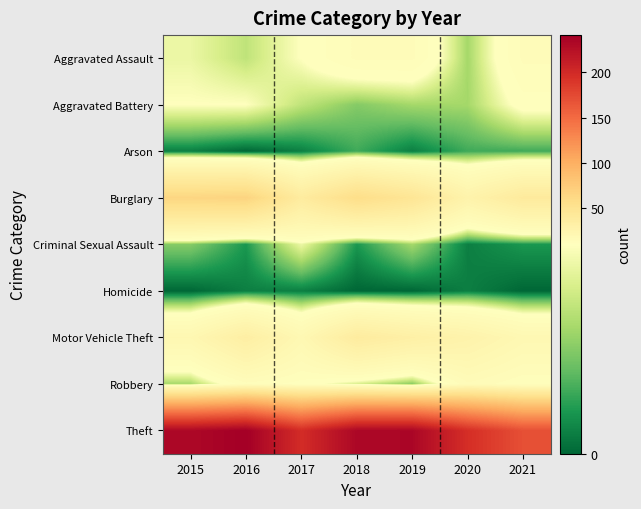

At which category is the sum across all series the highest?

2016